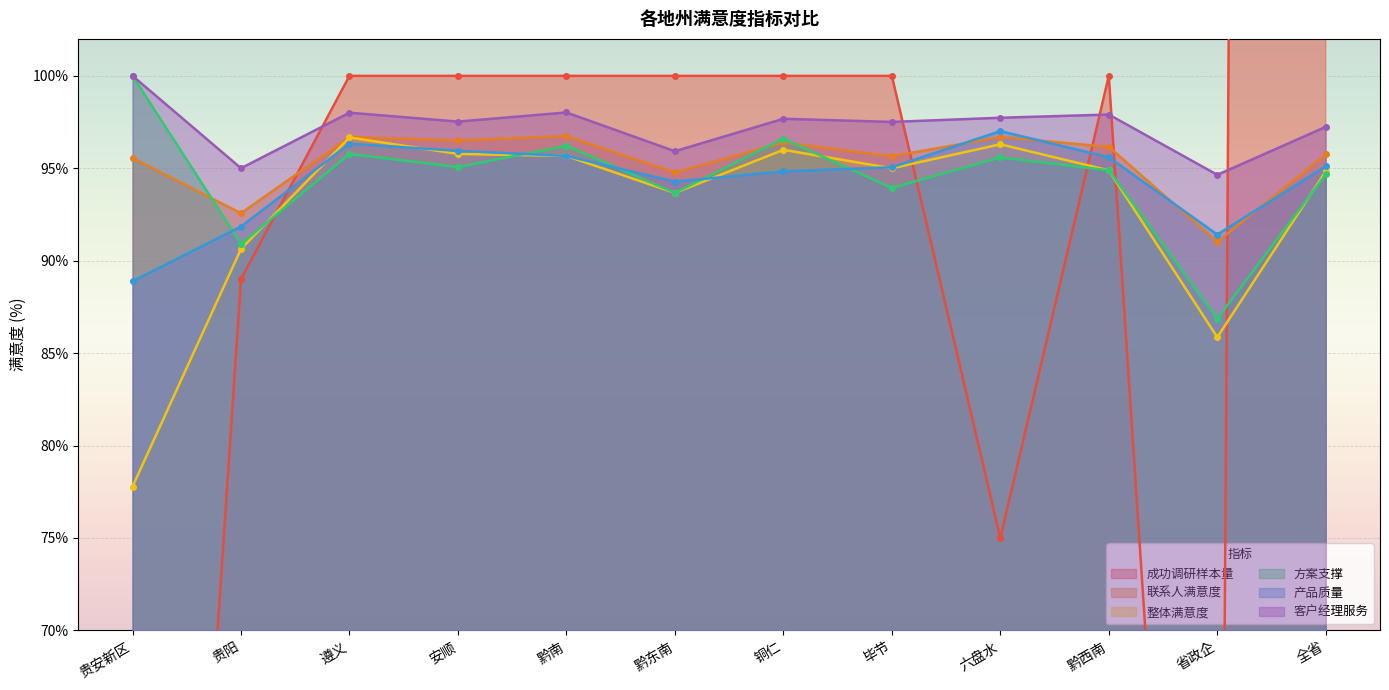

List the series in order of their peak value, lowest first.

整体满意度, 联系人满意度, 产品质量, 方案支撑, 客户经理服务, 成功调研样本量